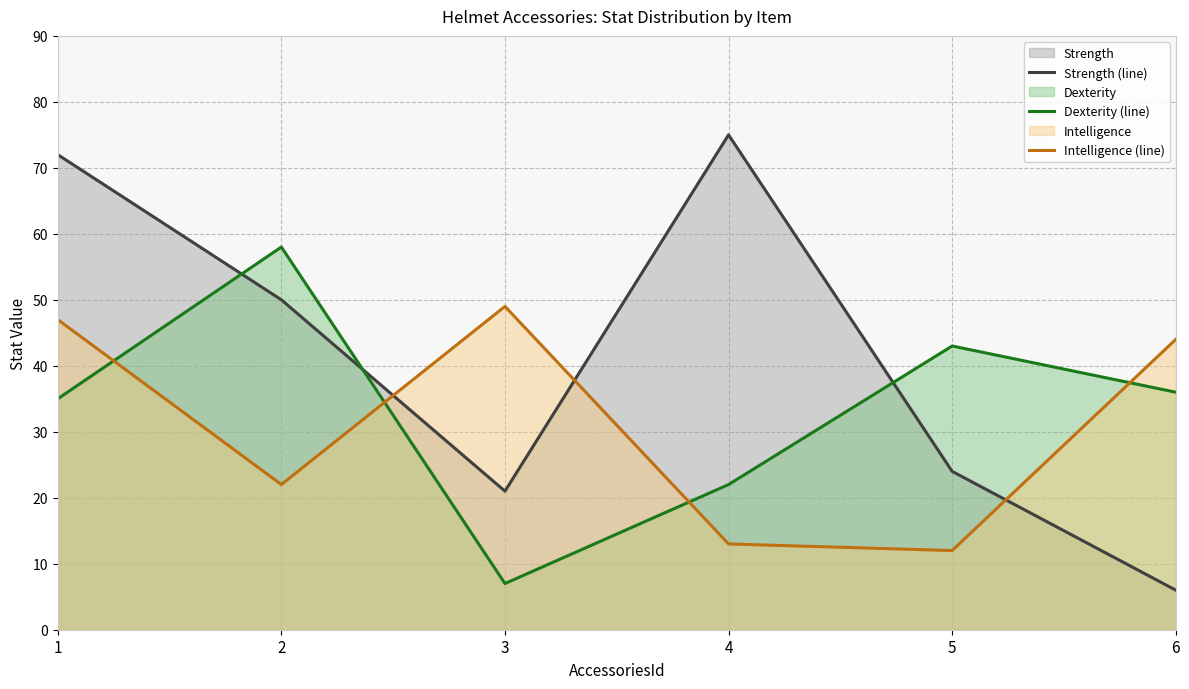

Reading left to right, transcribe all the data shown in this chart.

Strength (line): 72	50	21	75	24	6
Dexterity (line): 35	58	7	22	43	36
Intelligence (line): 47	22	49	13	12	44